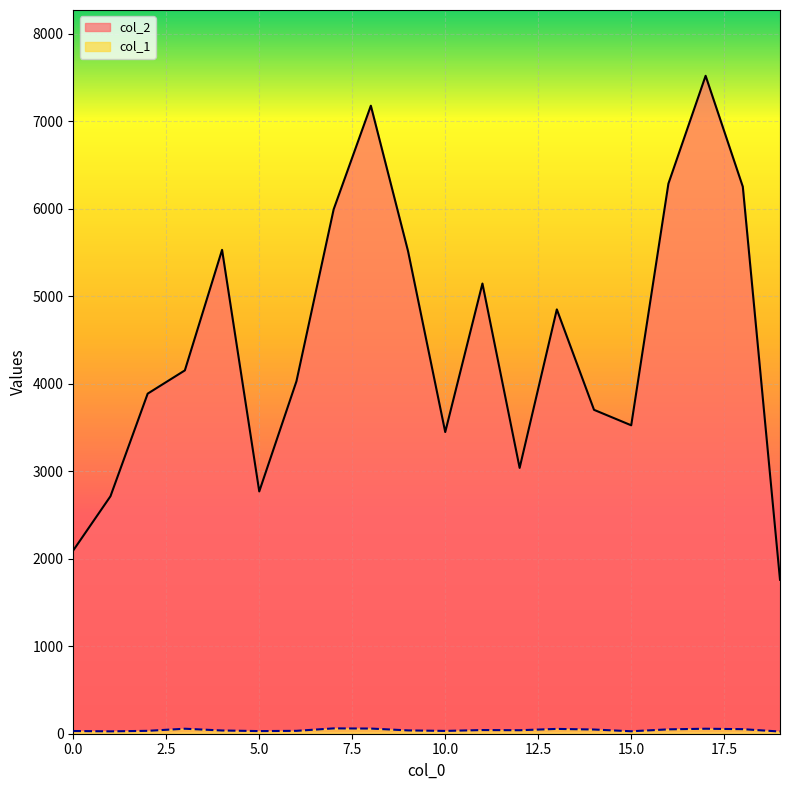

How many values in the col_1 series exceed 40?

9